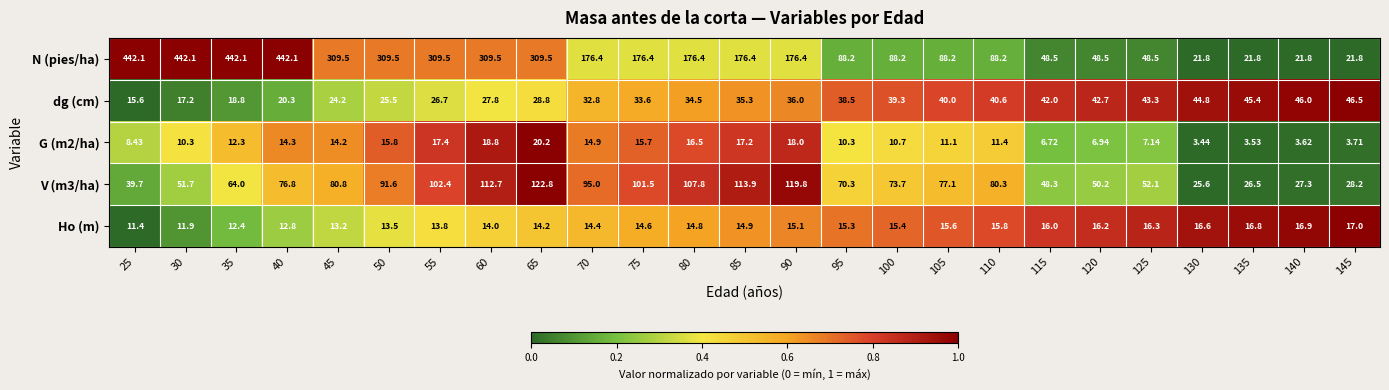

Is the value of G (m2/ha) at 45 greater than the value of V (m3/ha) at 120?

No